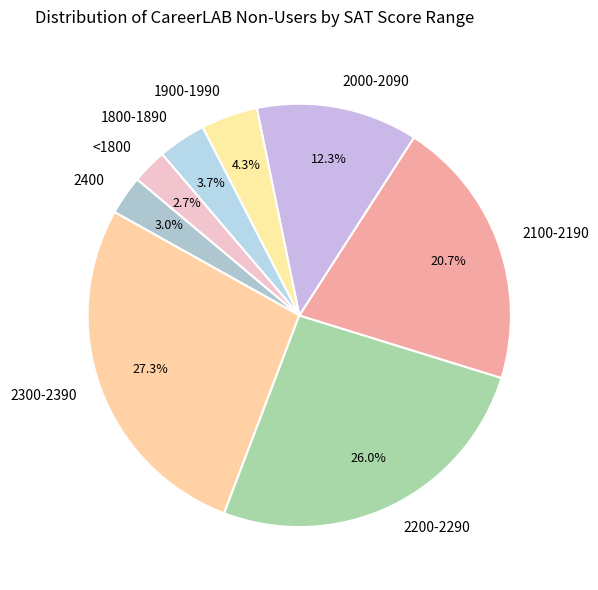

Which slice is the largest?

2300-2390